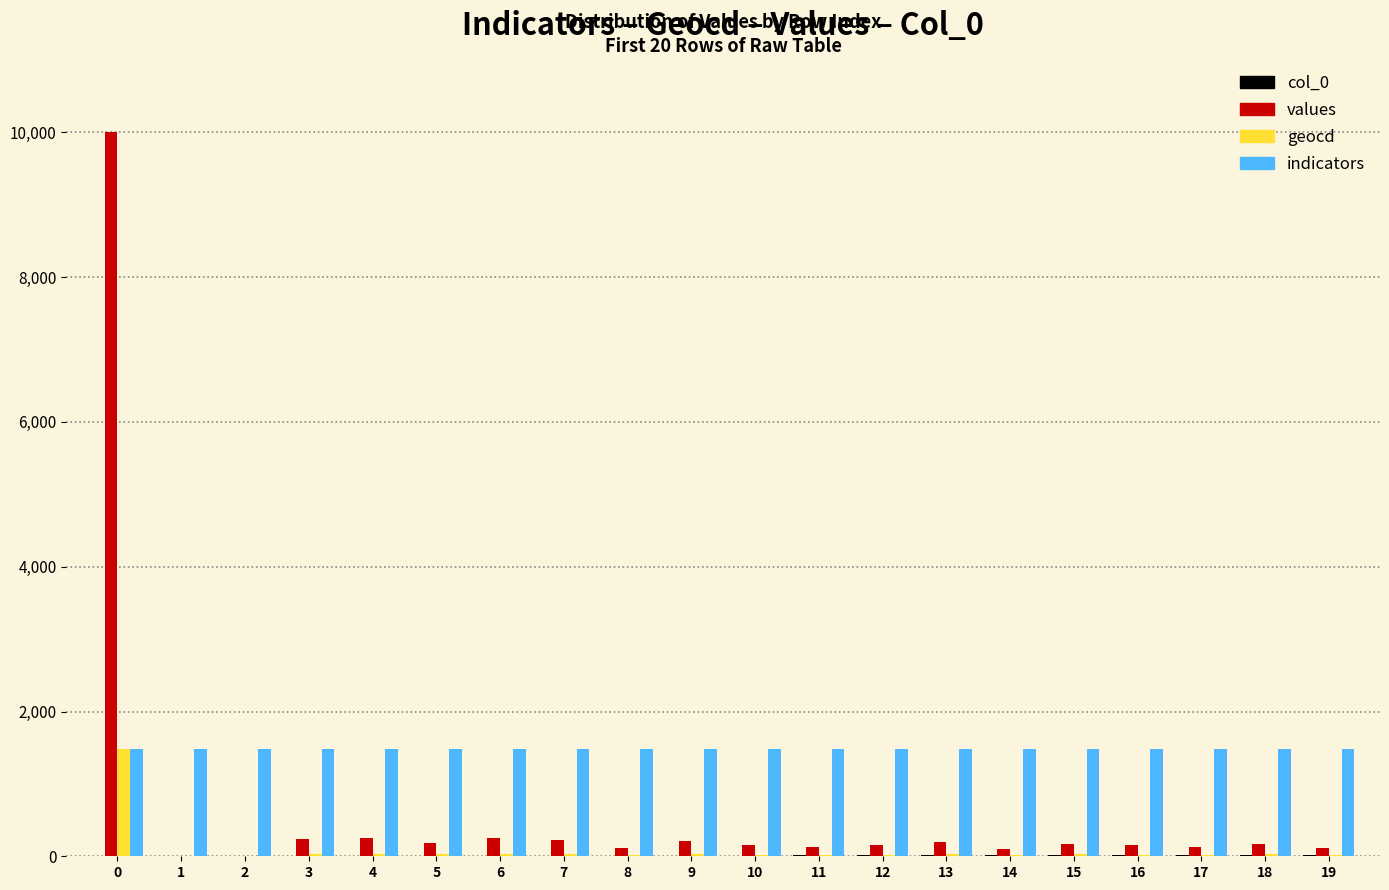

What is the greatest value displayed?

10000